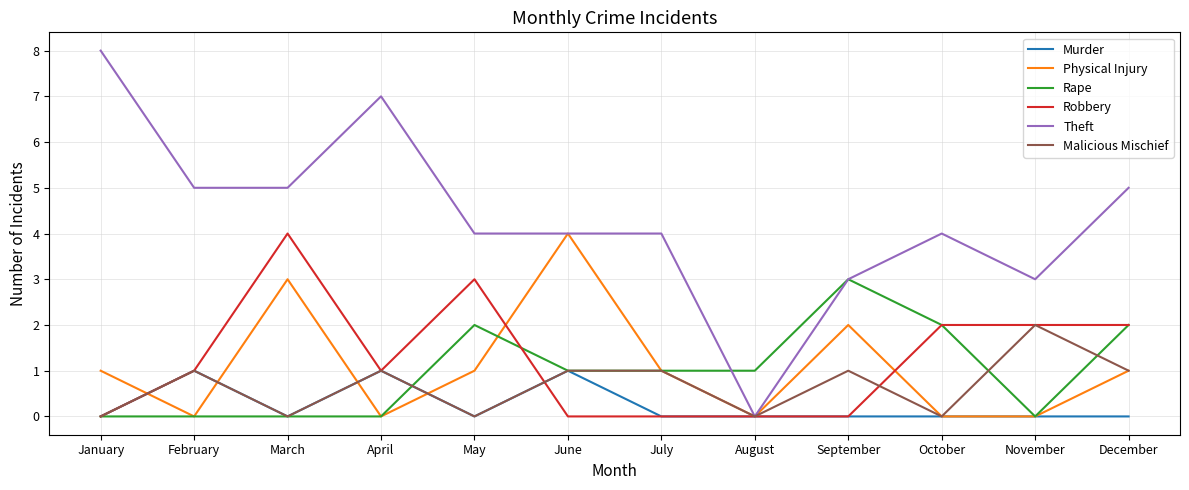

What is the maximum value shown in the chart?

8